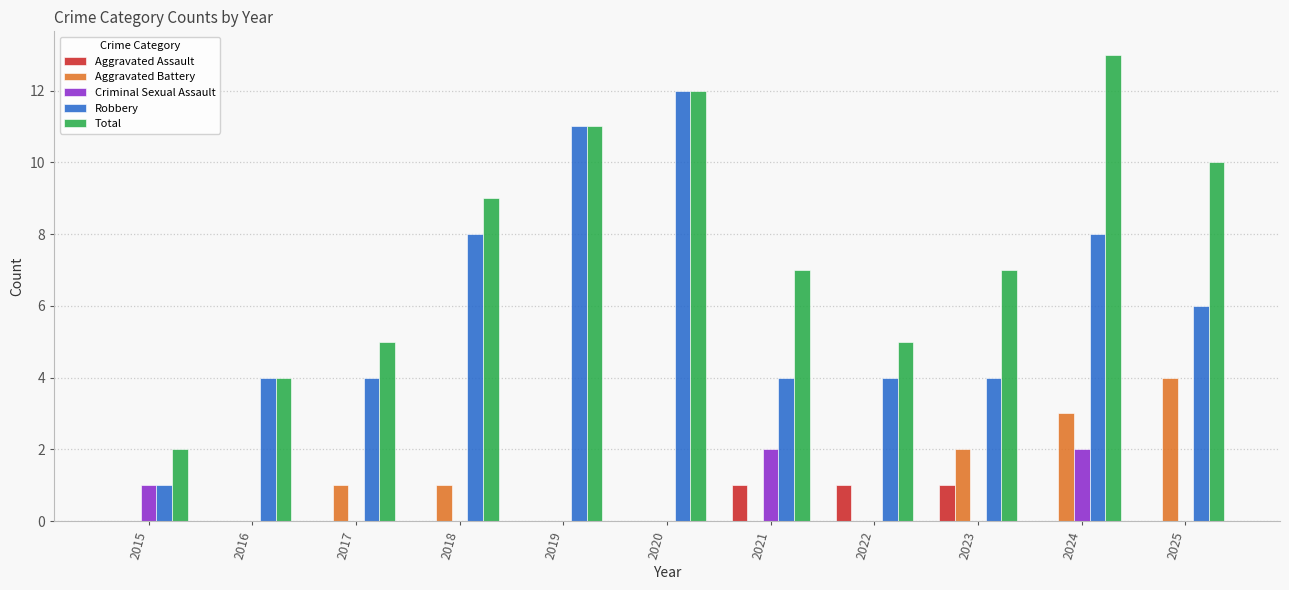

True or false: Aggravated Battery has a value of 1 at 2018.

True